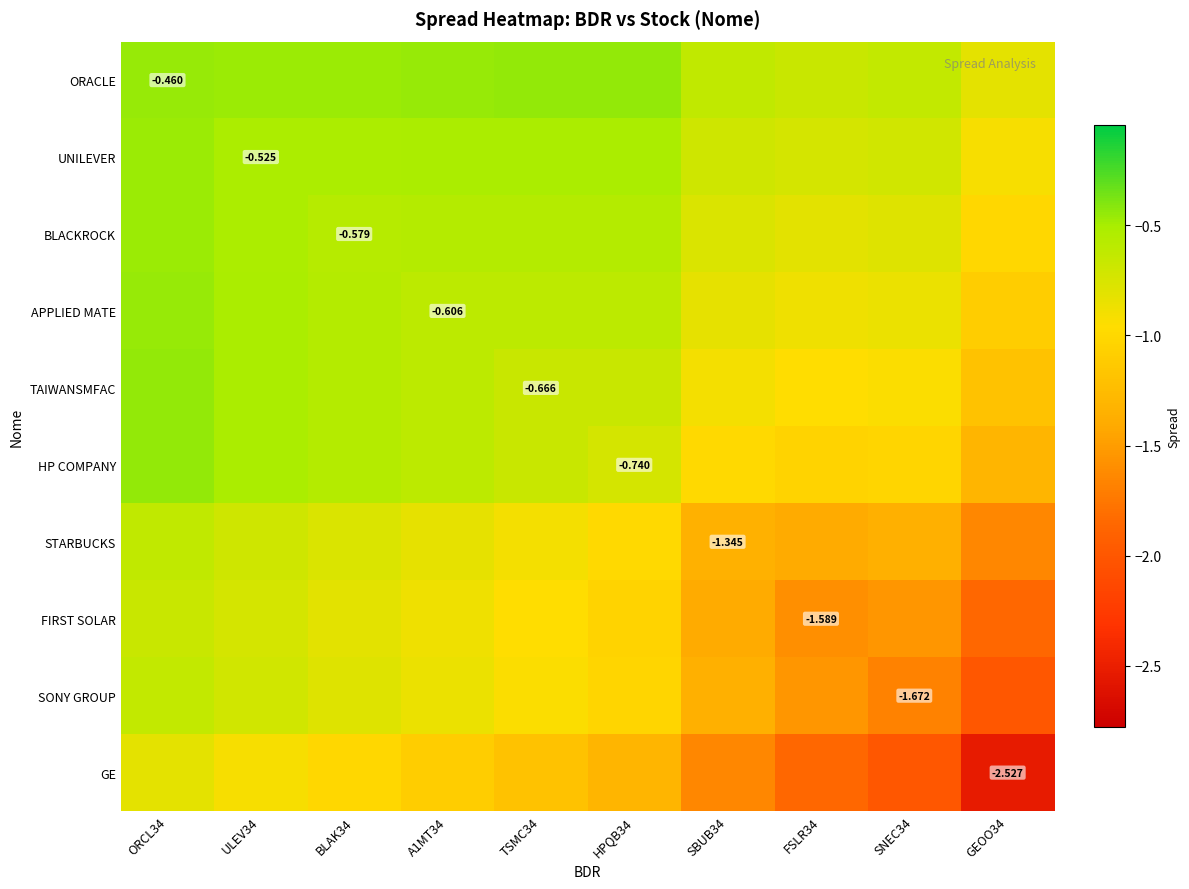

True or false: BLACKROCK has a value of -0.8 at FSLR34.

True